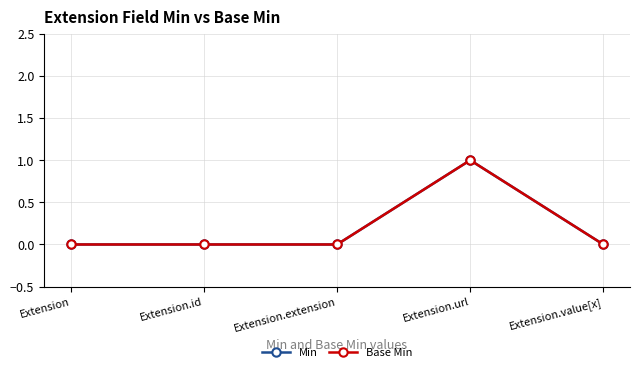

List the labels in order of Base Min value, largest first.

Extension.url, Extension, Extension.id, Extension.extension, Extension.value[x]